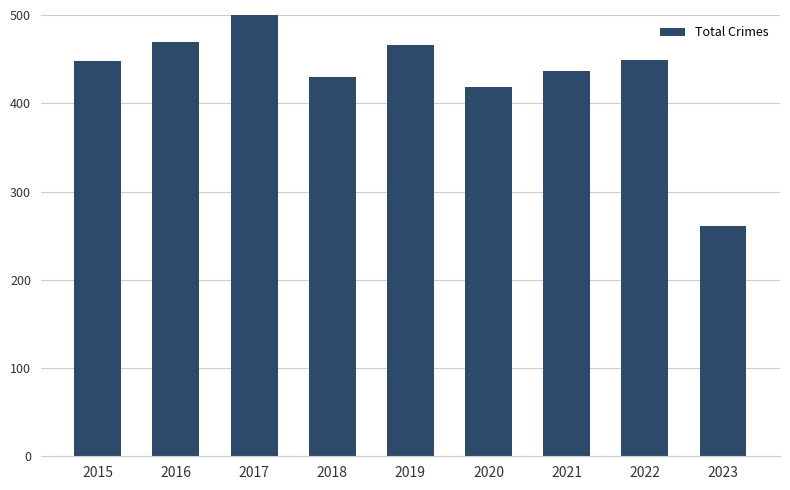

The value at 2016 is 469. True or false?

True